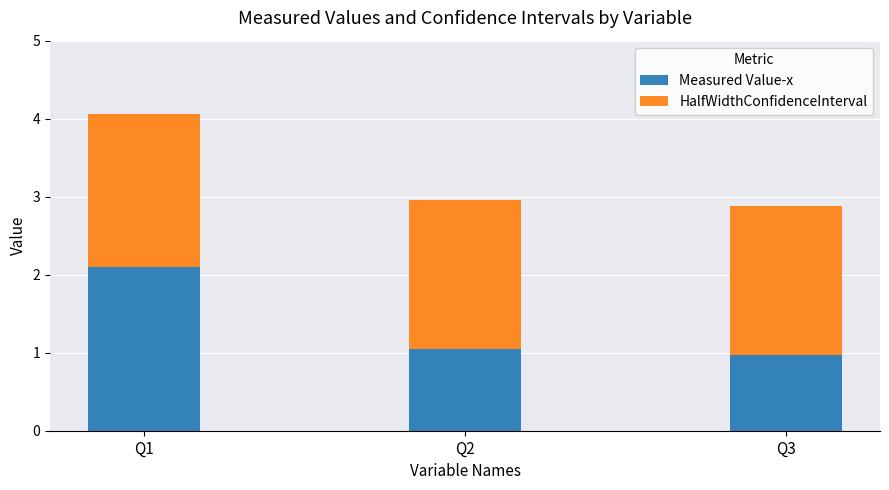

What is the total value across all series at Q1?

4.1